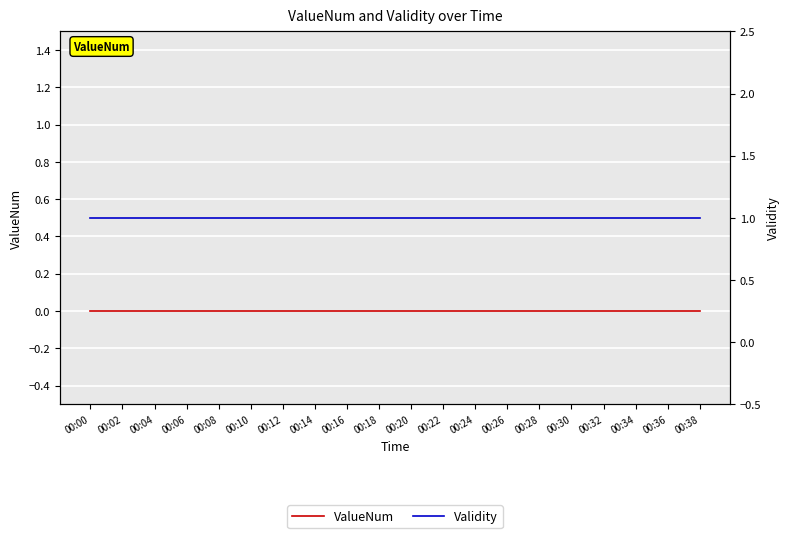

Count the number of data series in this chart.

2